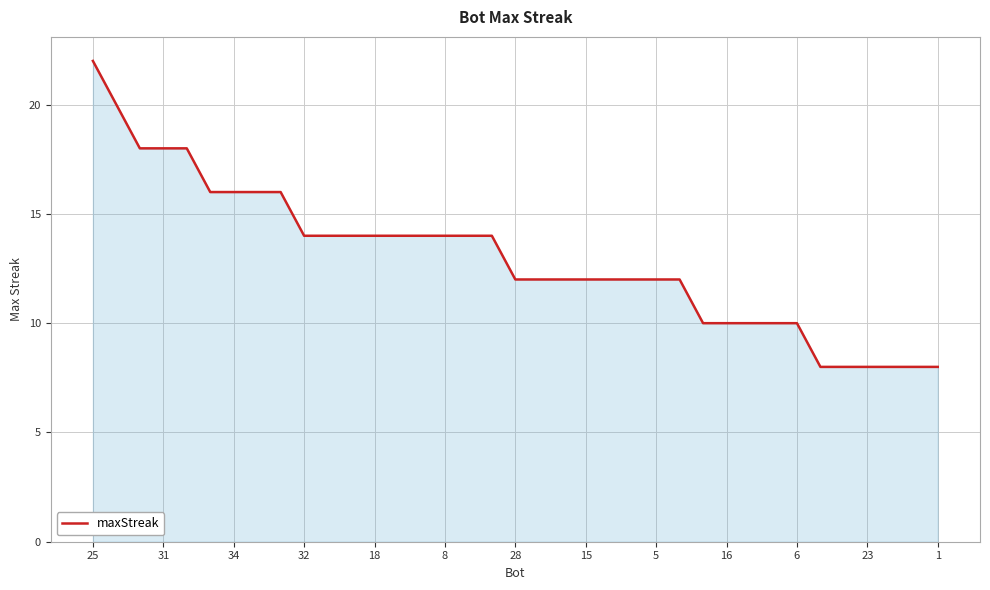

What is the maximum value shown in the chart?

22